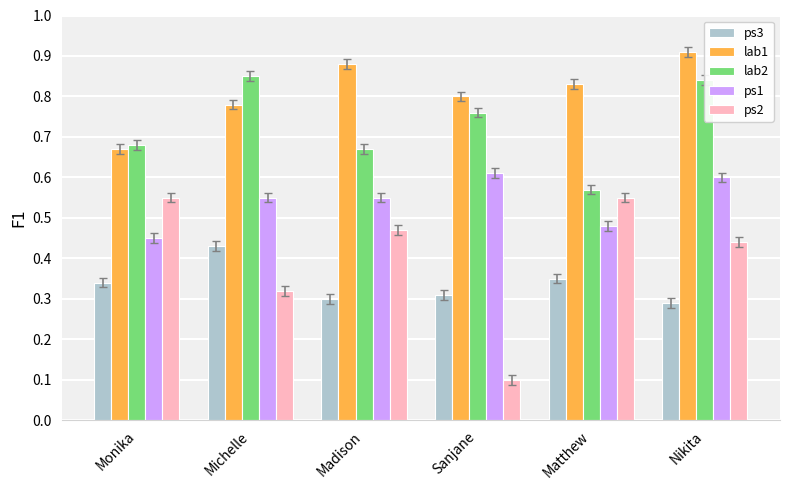

Which category has the lowest value across all series?

Sanjane